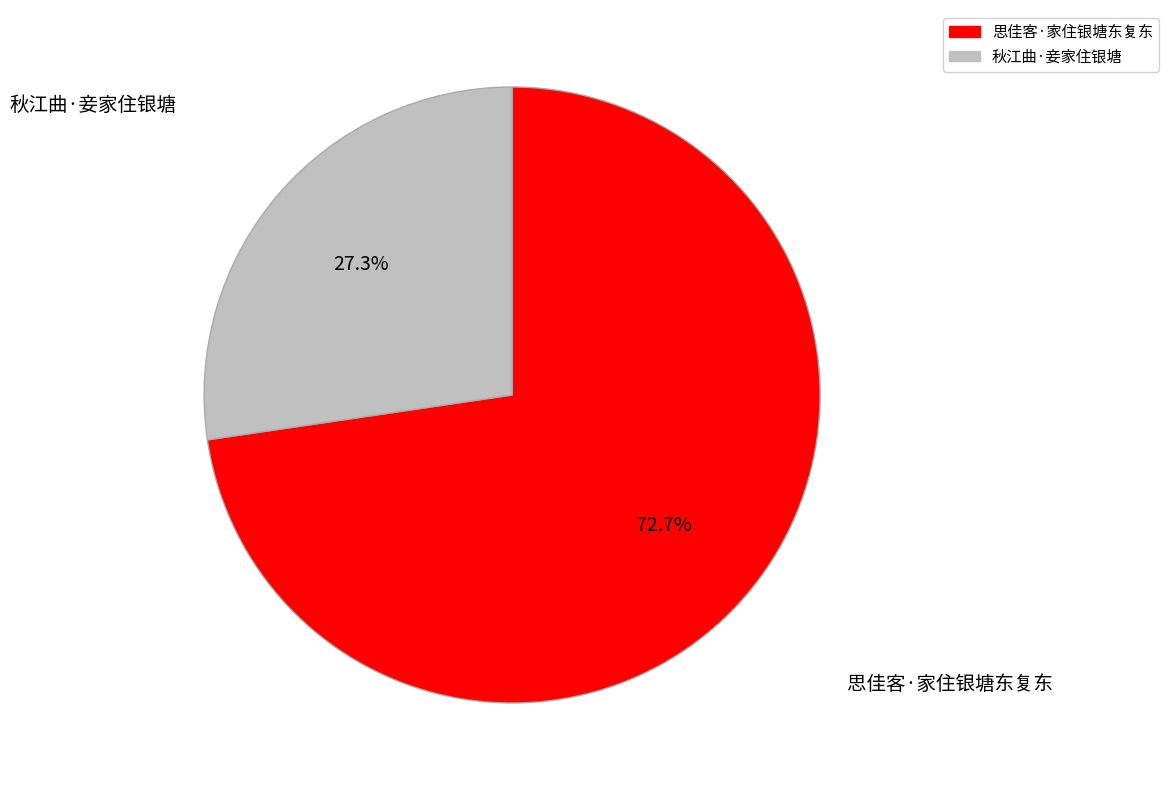

To the nearest percent, what portion does 思佳客·家住银塘东复东 represent?

73%